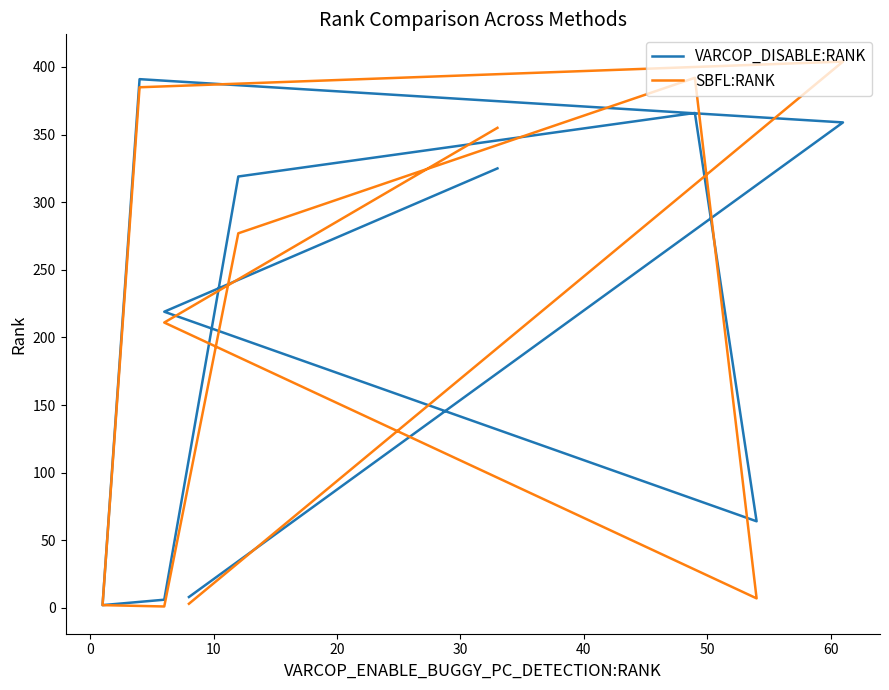

True or false: VARCOP_DISABLE:RANK and SBFL:RANK intersect in this chart.

True